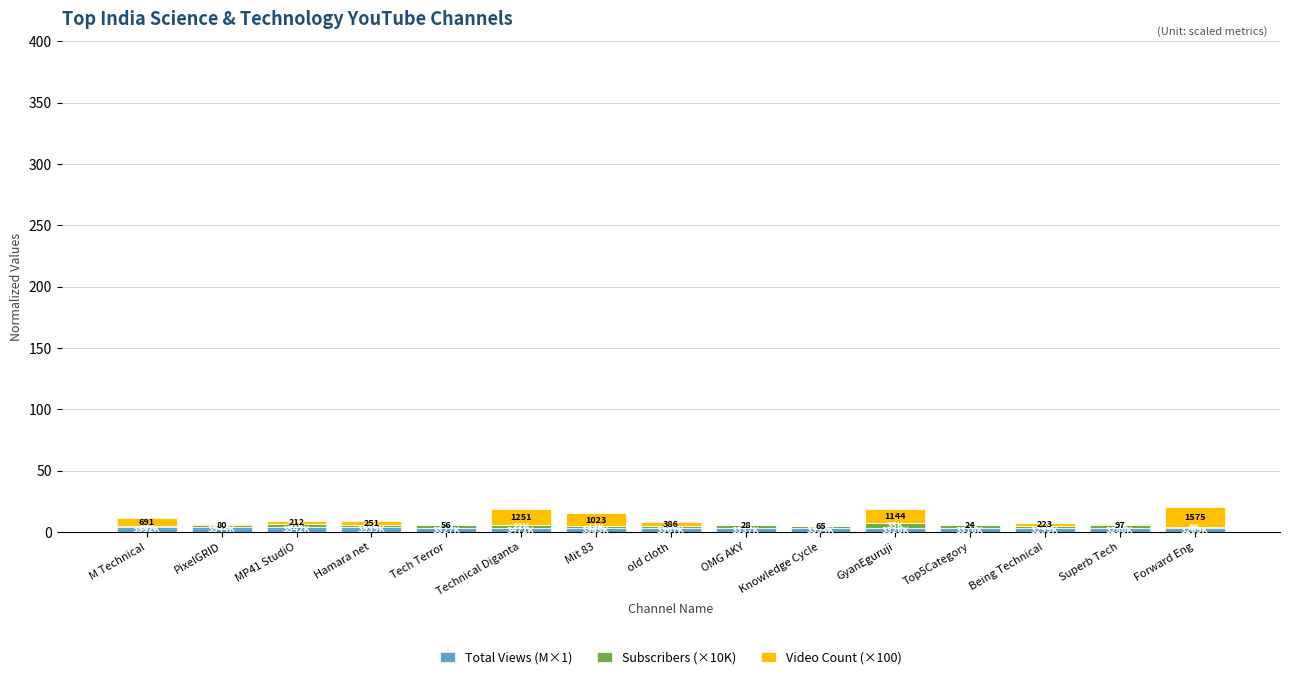

How many distinct data groups are displayed?

3